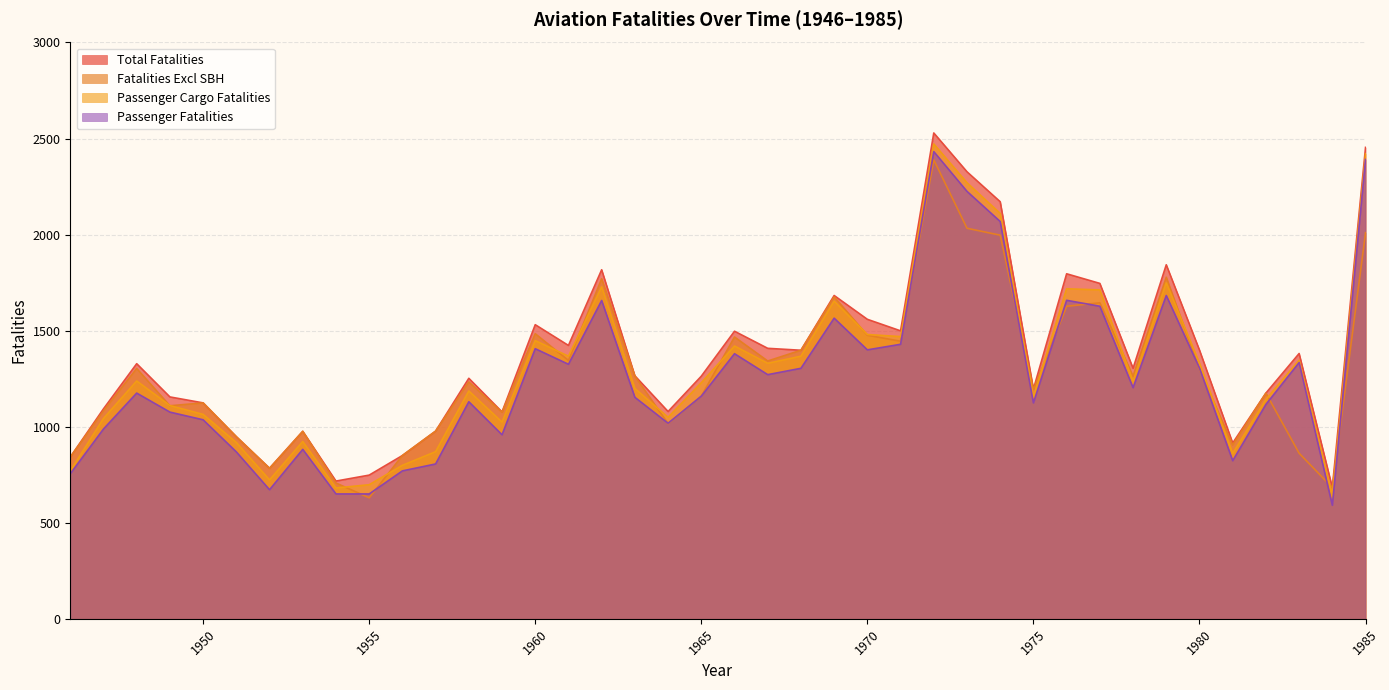

Is the value of Passenger_Fatalities at 1956 greater than the value of Total_Fatalities at 1949?

No